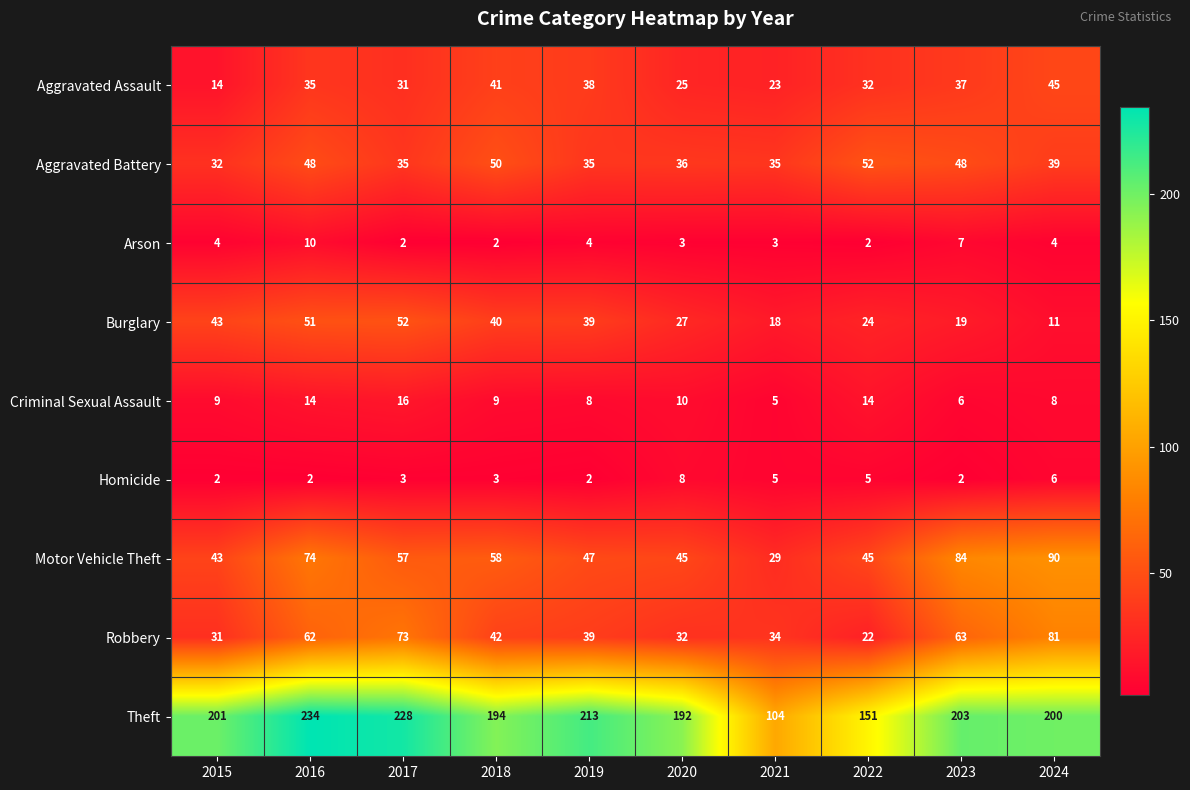

What is the difference between the Theft values at 2015 and 2022?

50